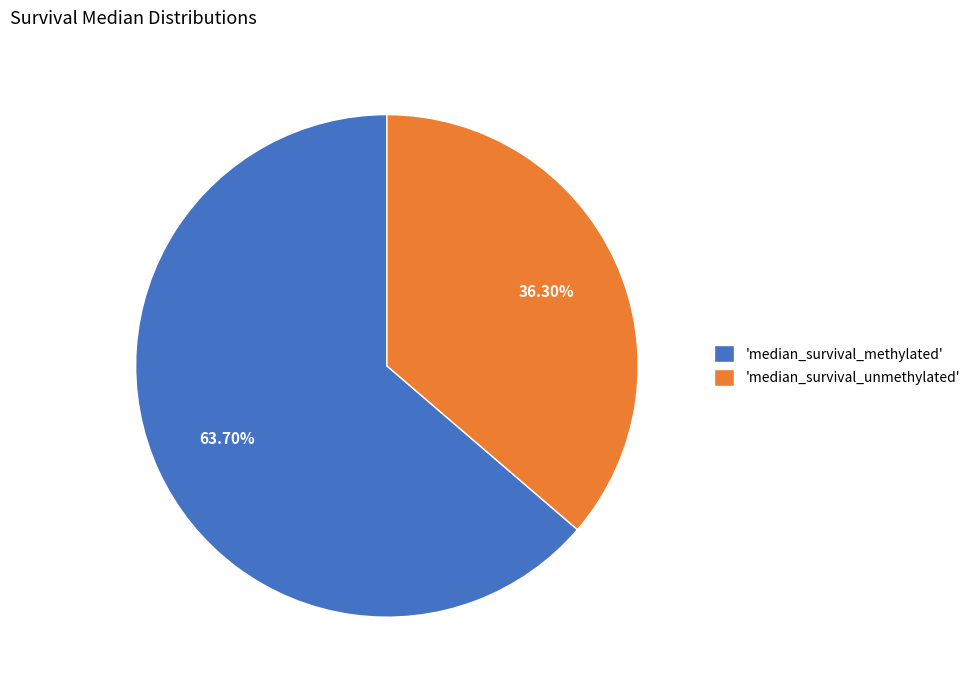

To the nearest percent, what is the difference between the largest and smallest slice percentages?

27%